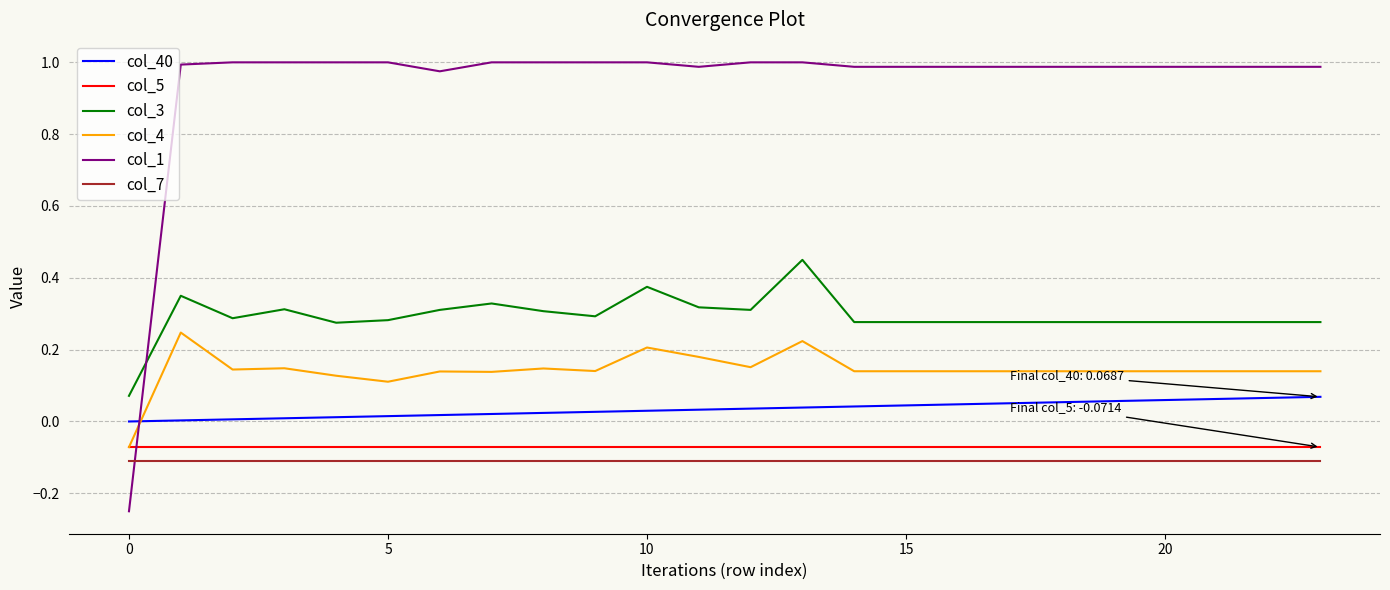

List the series in order of their peak value, lowest first.

col_7, col_5, col_40, col_4, col_3, col_1